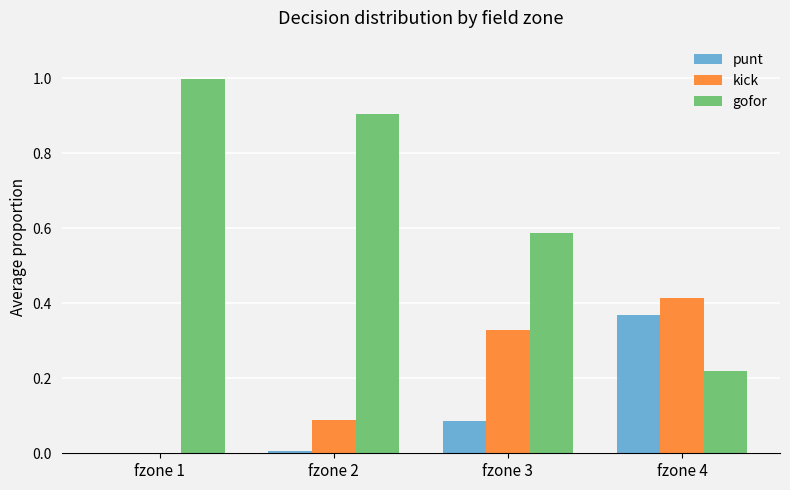

What is the spread (max minus min) of values at fzone 3?

0.5